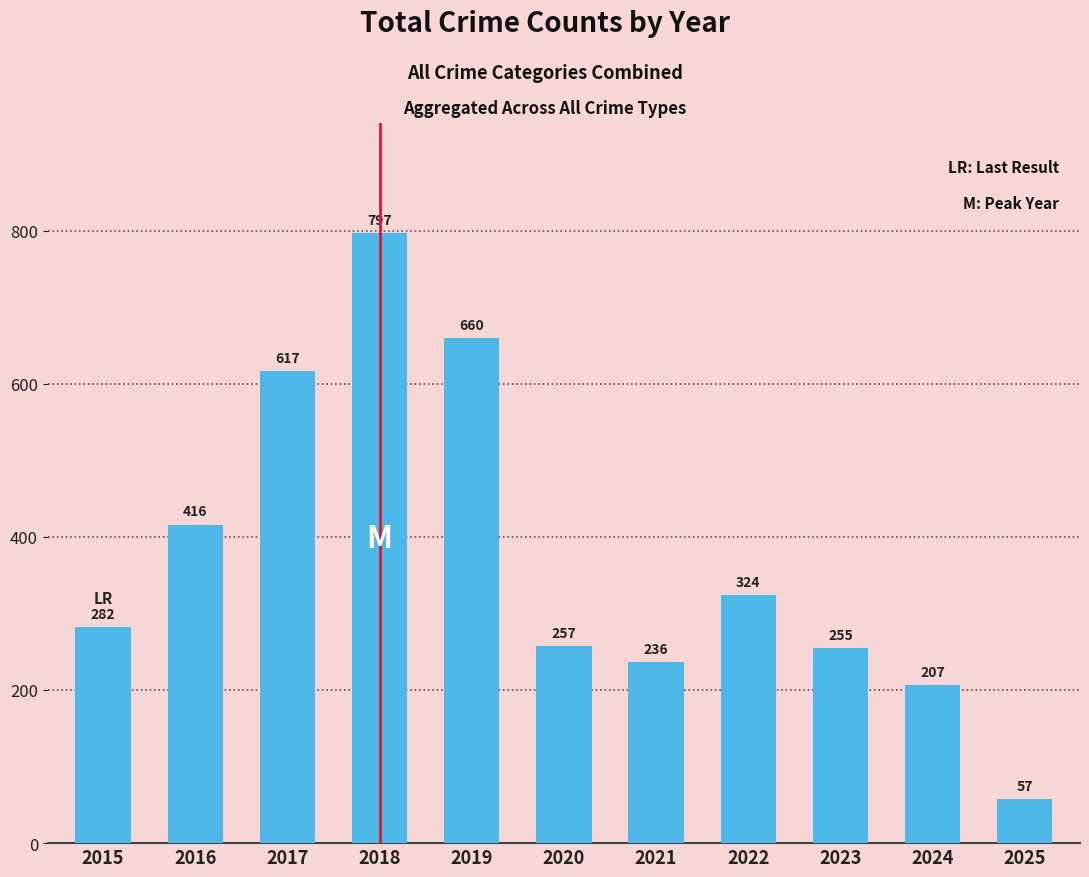

What is the maximum value shown in the chart?

797